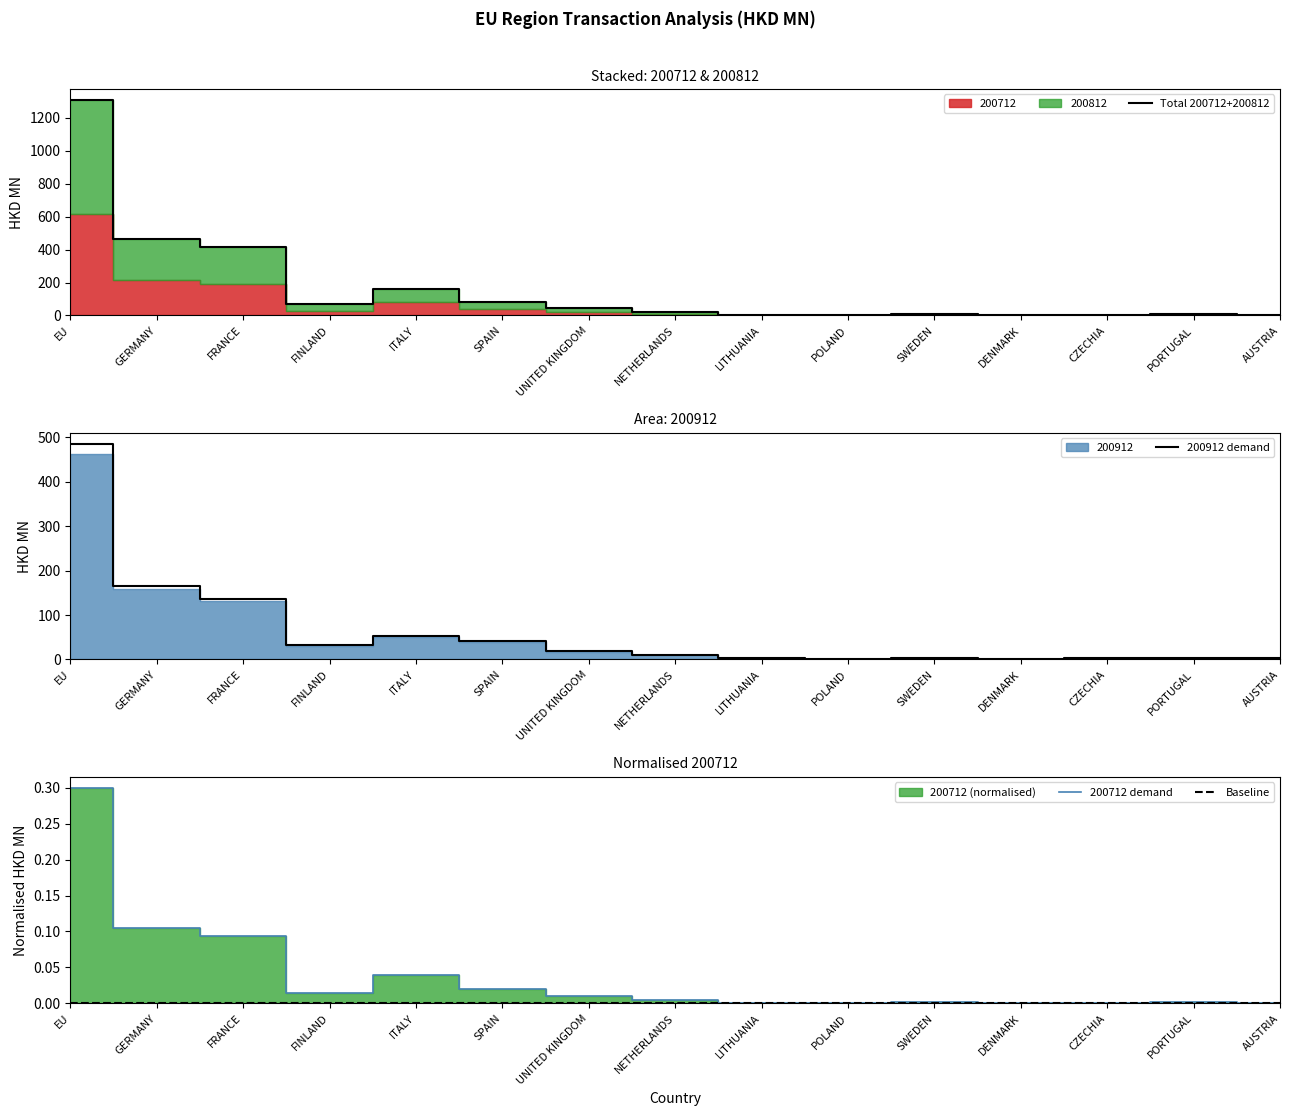

At FINLAND, list the series in order from largest to smallest.

Total 200712+200812, 200912 demand, 200712 demand, Baseline